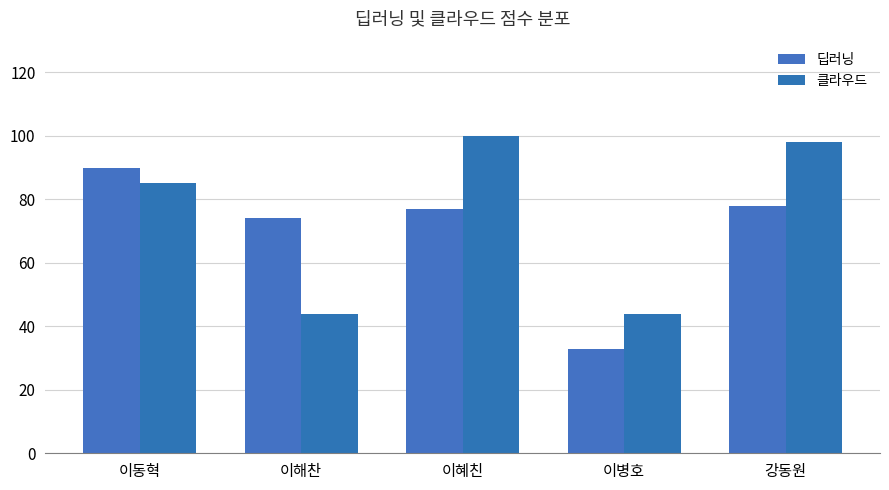

What is the value of the 딥러닝 bar at the 5th from the left?

78